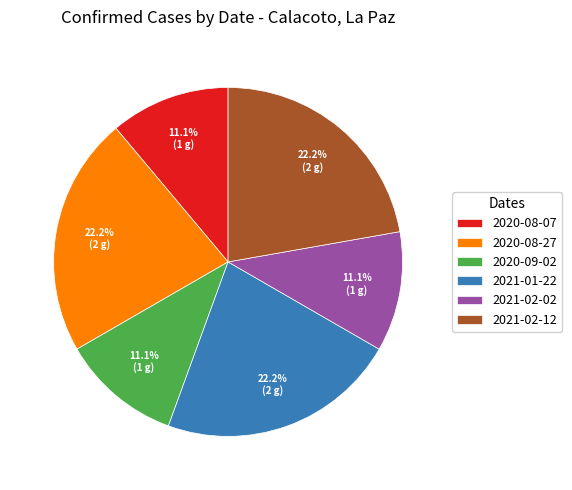

Approximately how many times larger is the value at 2020-08-07 compared to 2021-02-12?

0.5